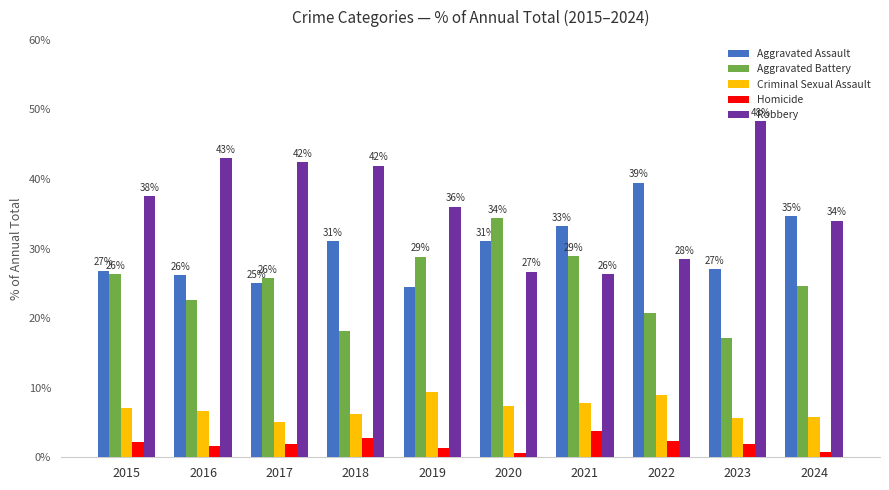

What are all the series names shown in the legend?

Aggravated Assault, Aggravated Battery, Criminal Sexual Assault, Homicide, Robbery